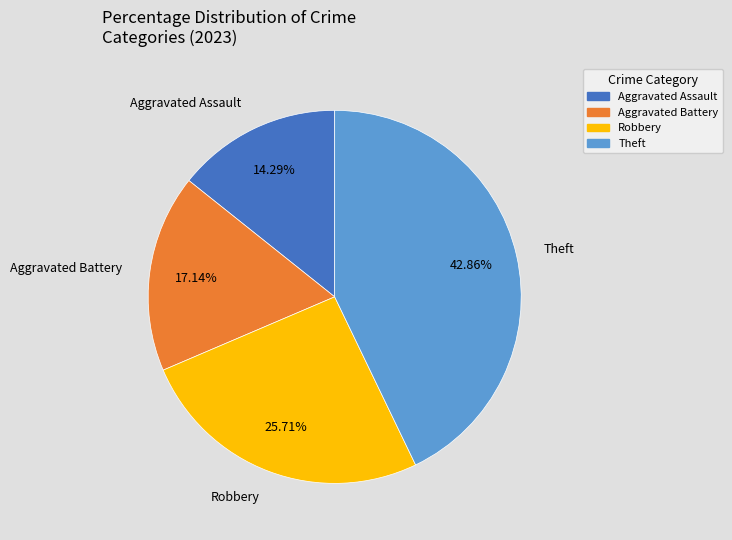

Does any single category account for the majority?

No